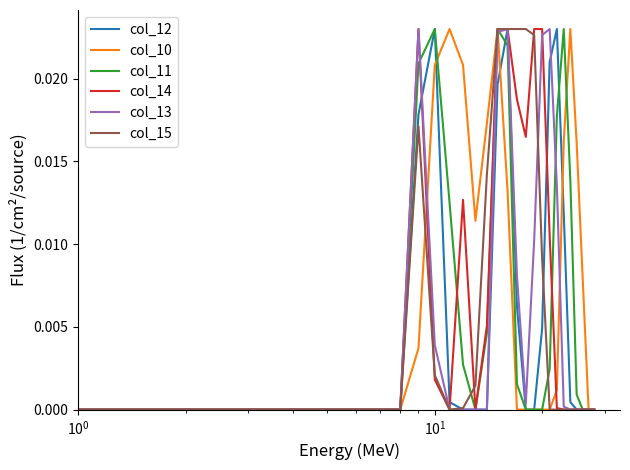

What are all the series names shown in the legend?

col_12, col_10, col_11, col_14, col_13, col_15